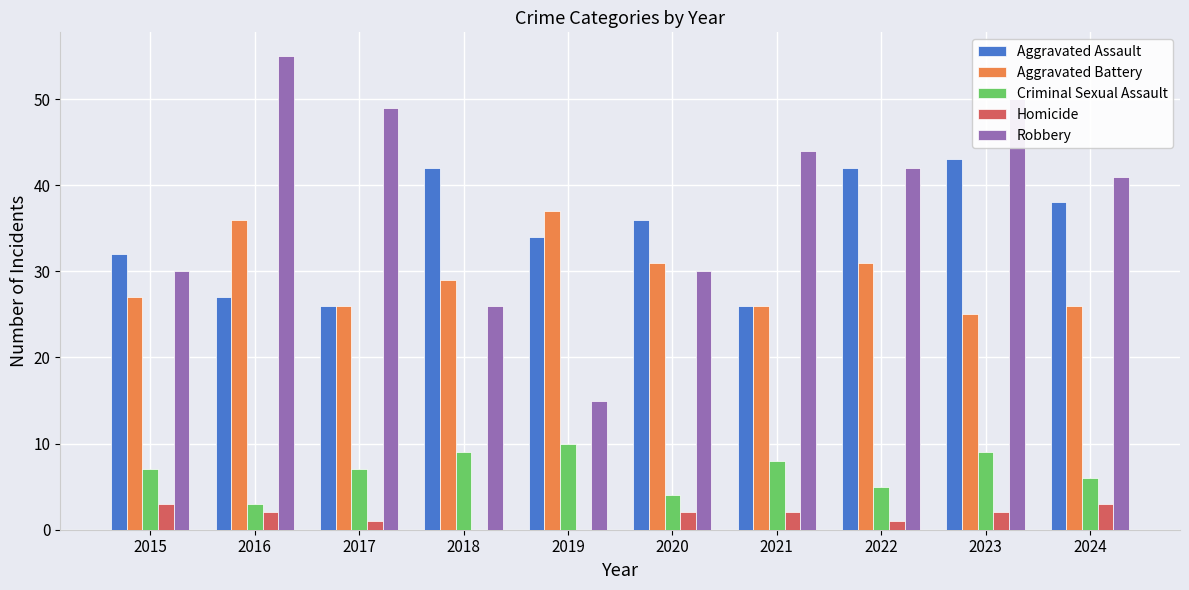

What is the difference between the Criminal Sexual Assault values at 2022 and 2019?

5